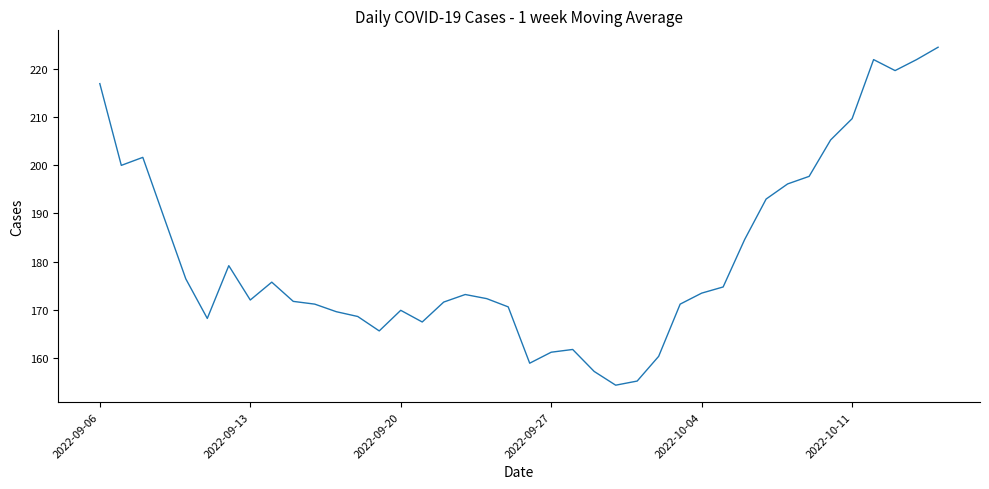

What is the smallest value displayed?

154.3